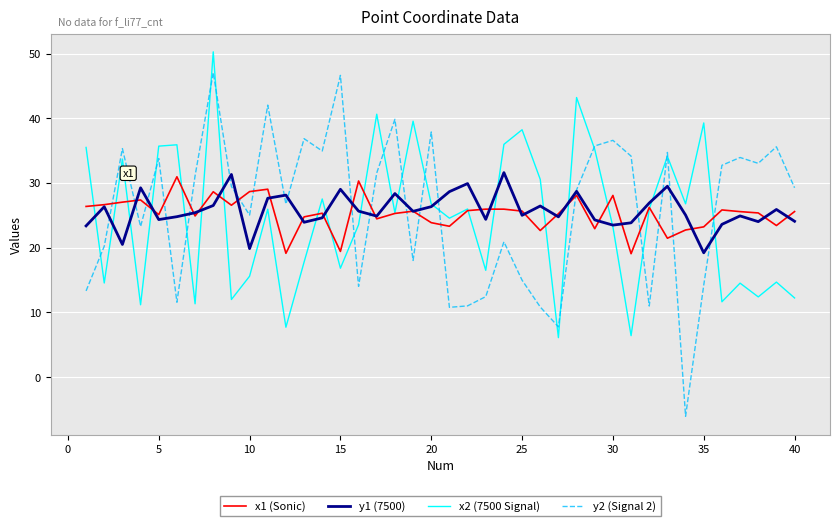

What is the maximum value shown in the chart?

50.3